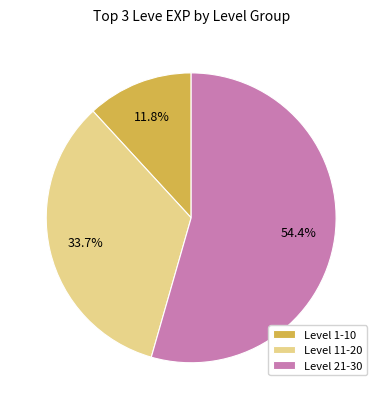

Which category has the biggest portion of the pie?

Level 21-30